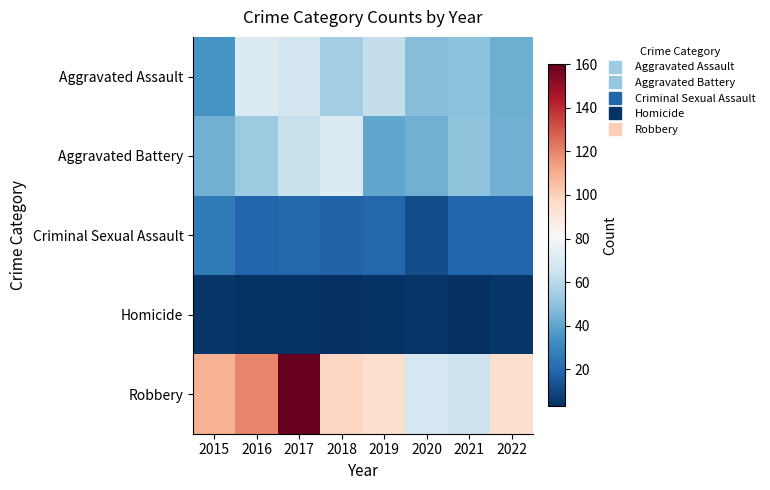

List the series in order of their peak value, highest first.

Robbery, Aggravated Battery, Aggravated Assault, Criminal Sexual Assault, Homicide